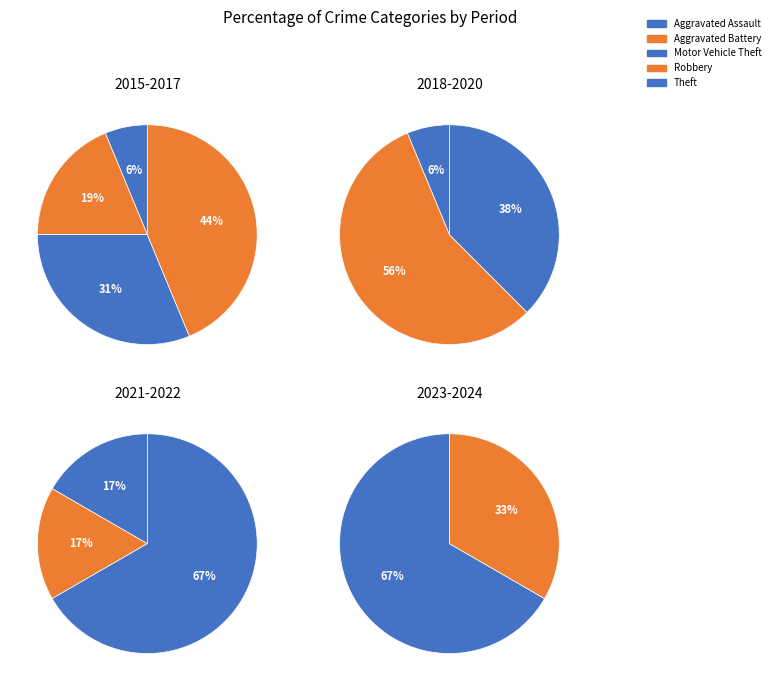

Which category has the biggest portion of the pie?

Robbery